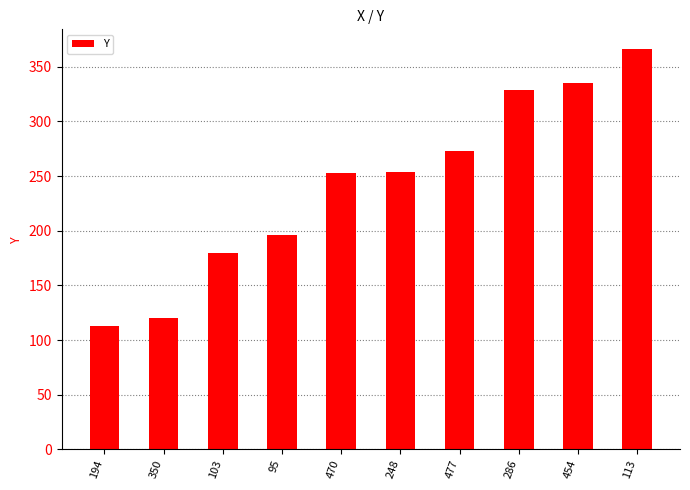

Count the number of data series in this chart.

1